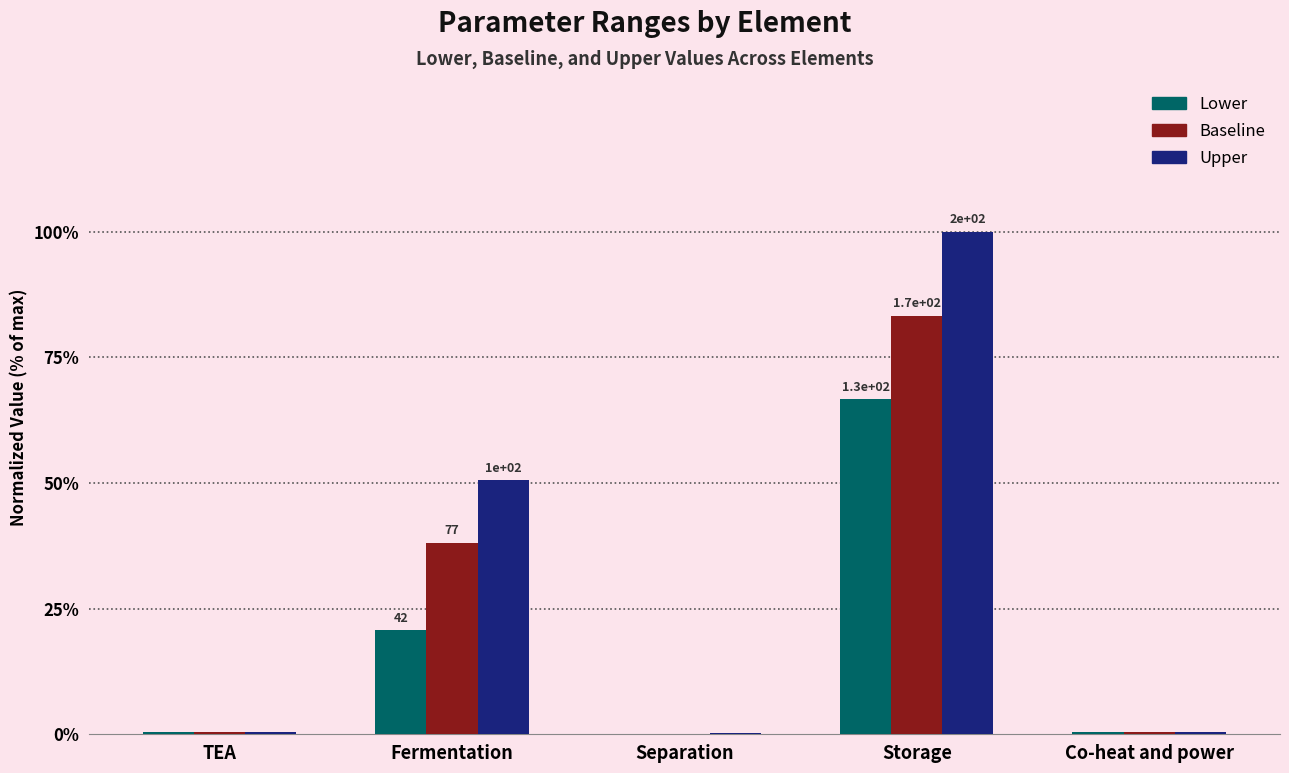

Is it true that Lower equals 0.4 at Co-heat and power?

True